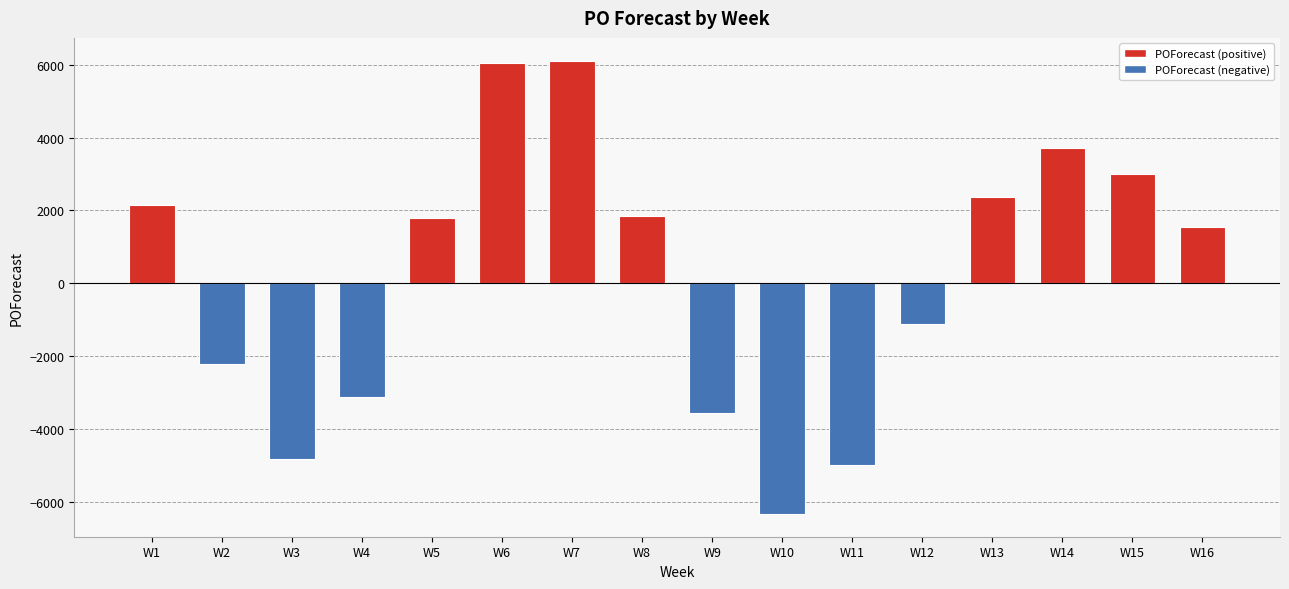

Which category has the lowest value across all series?

W10